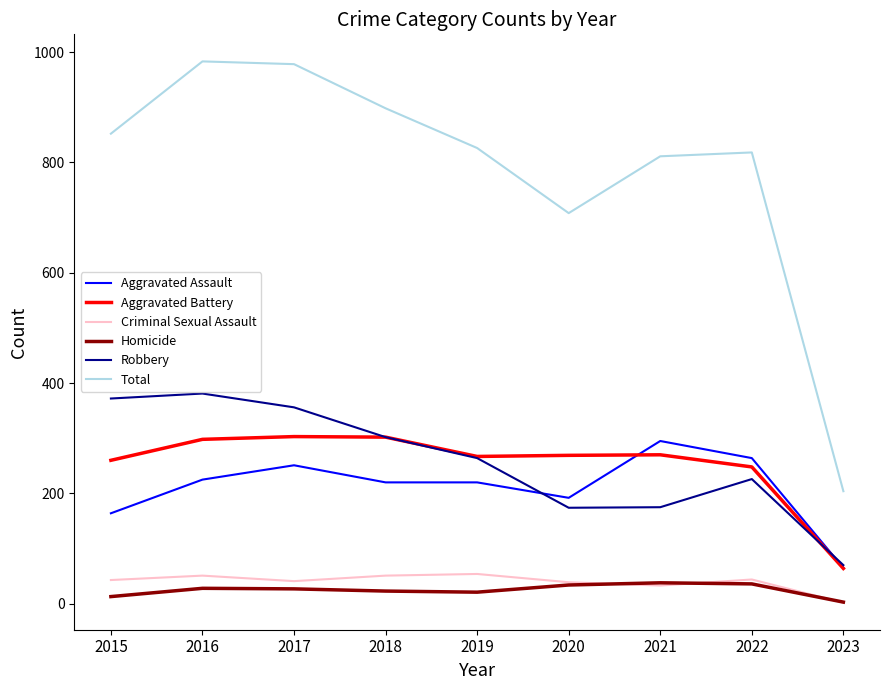

What is the maximum value shown in the chart?

983